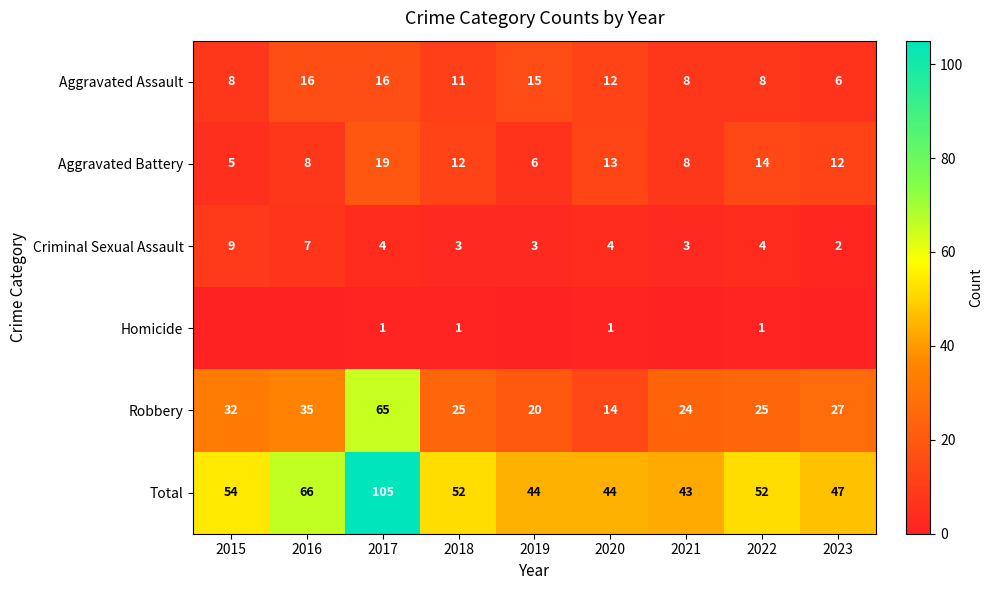

At which label is Total closest to 74?

2016